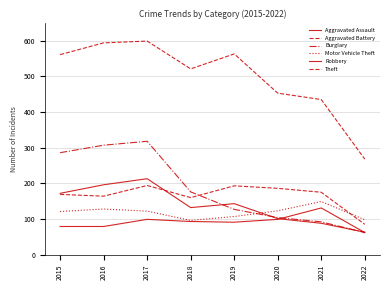

What is the average value of the Aggravated Battery series?

166